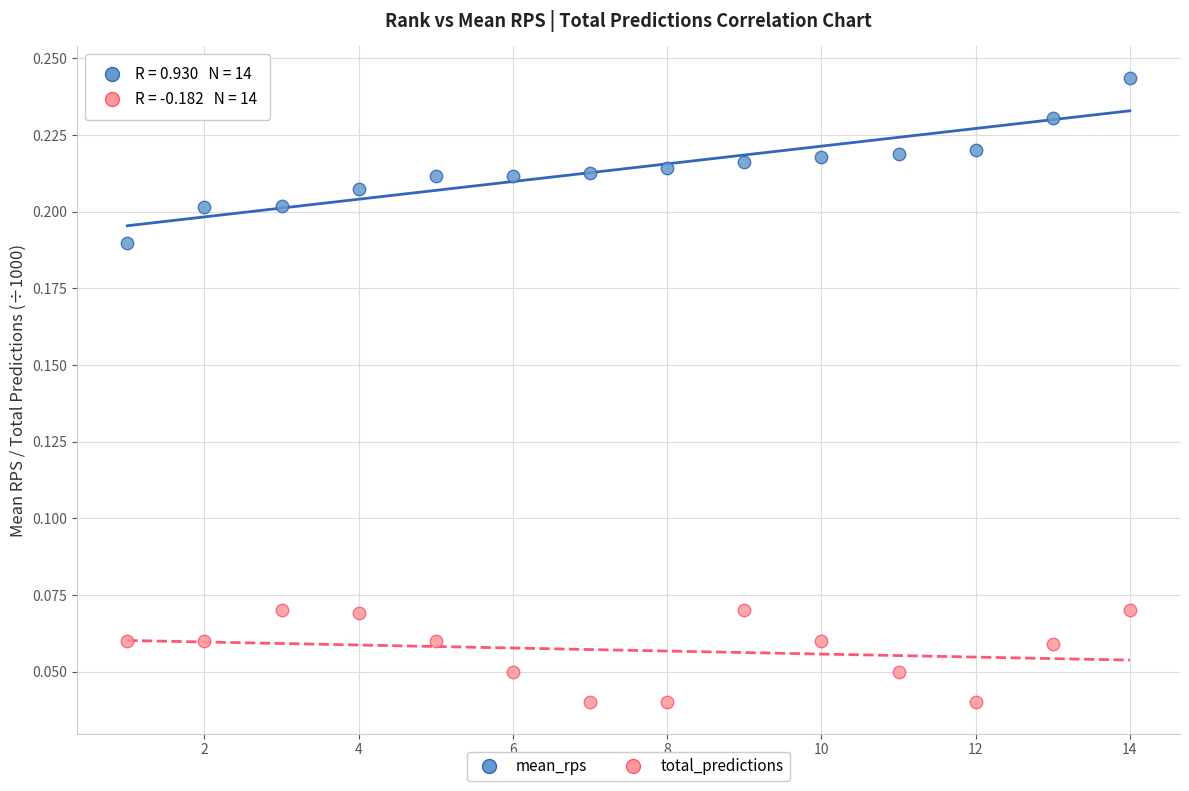

Across all data points, what is the range of X values (max minus min)?

13.0